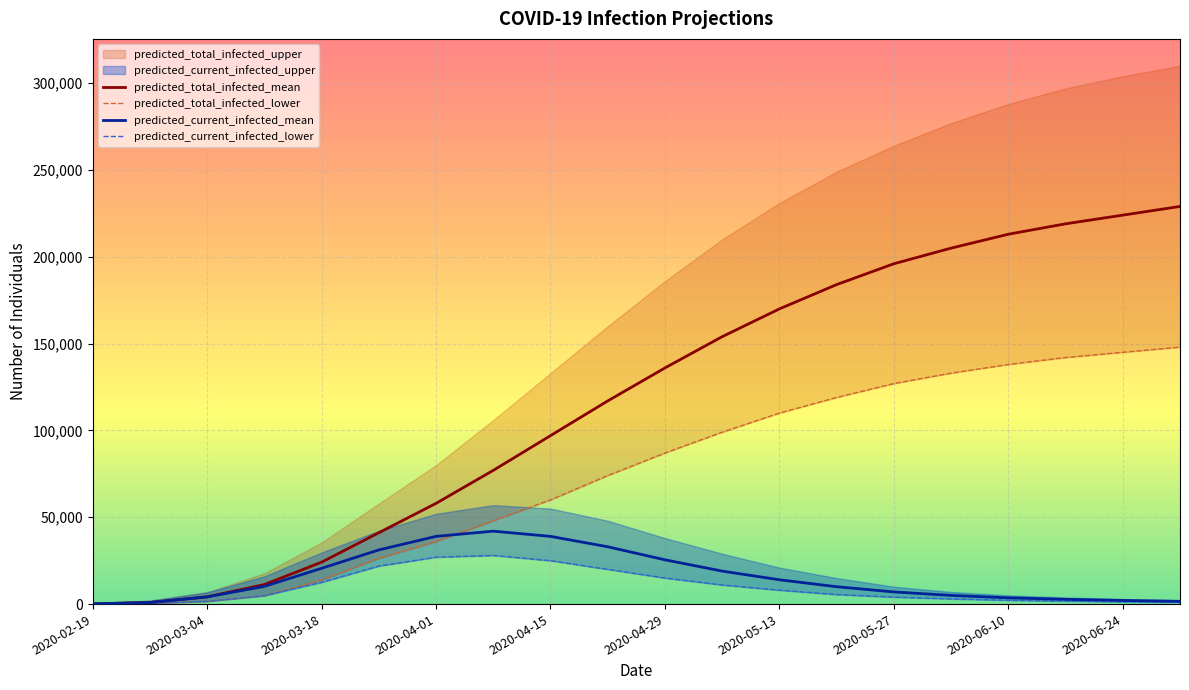

What is the value of the predicted_total_infected_lower point at the 17th from the left?

138000